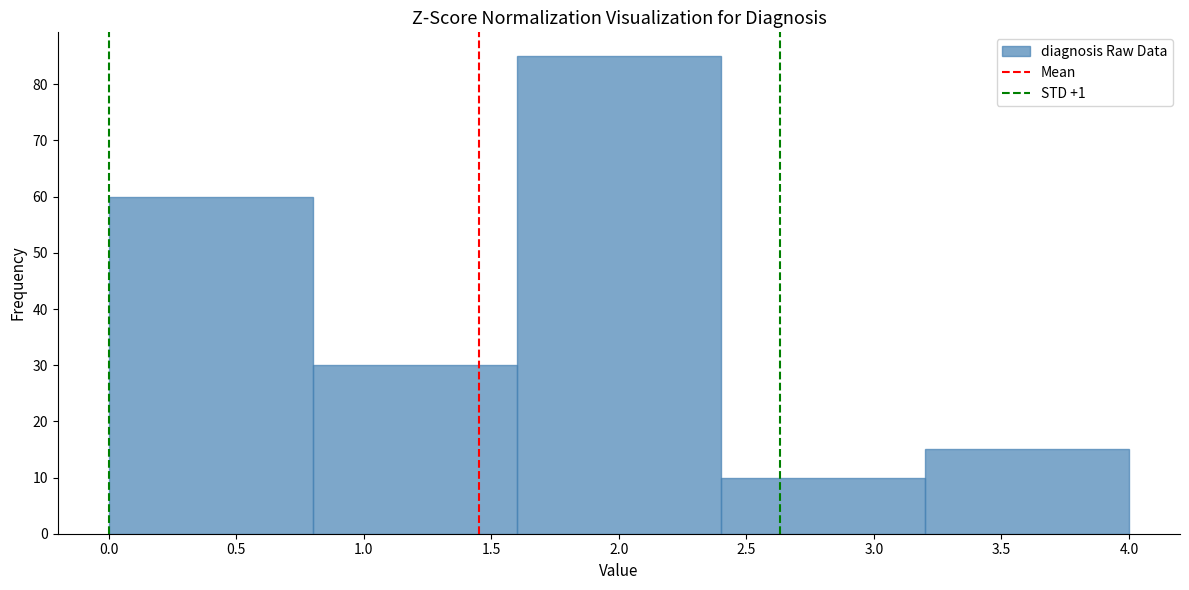

How tall is the bar that spans 0.8 to 1.6 on the x-axis? The values are not printed on the chart, so give them approximately, as read against the axis.

30